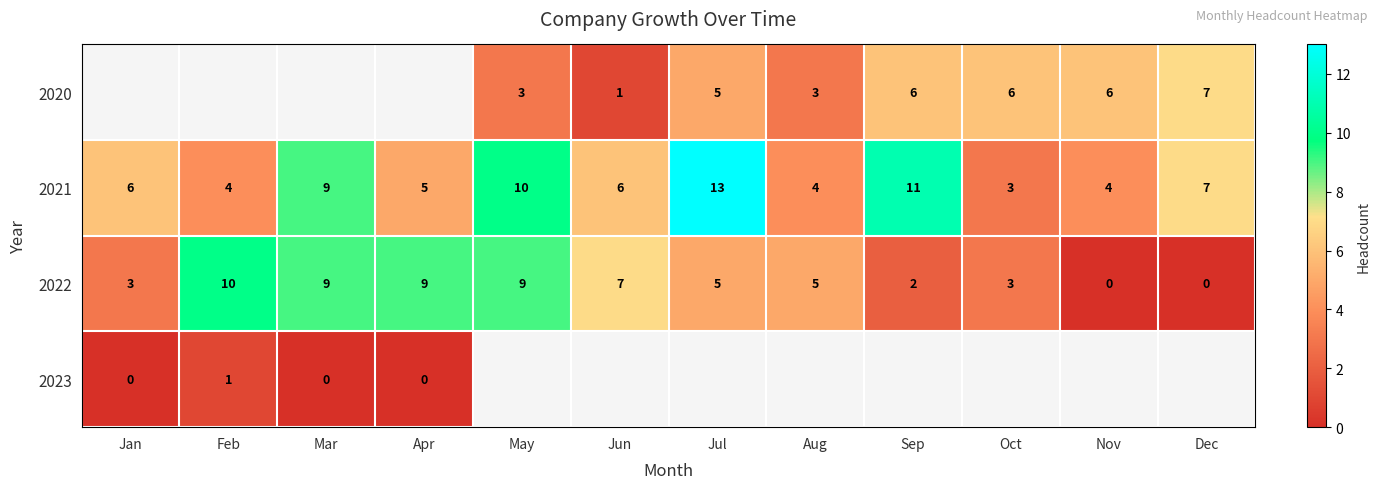

What is the difference between the 2022 values at Oct and Mar?

6